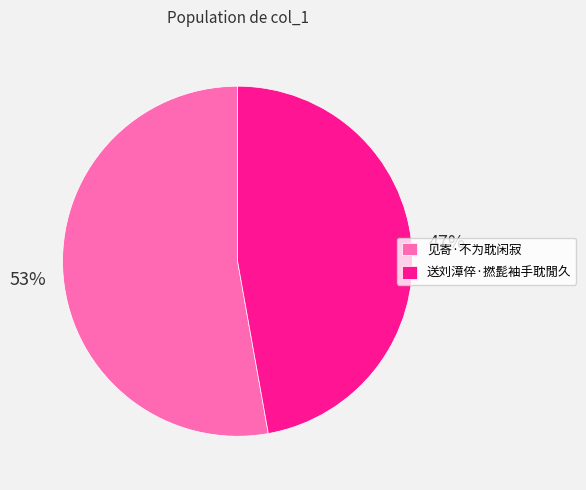

How many segments does this pie chart have?

2